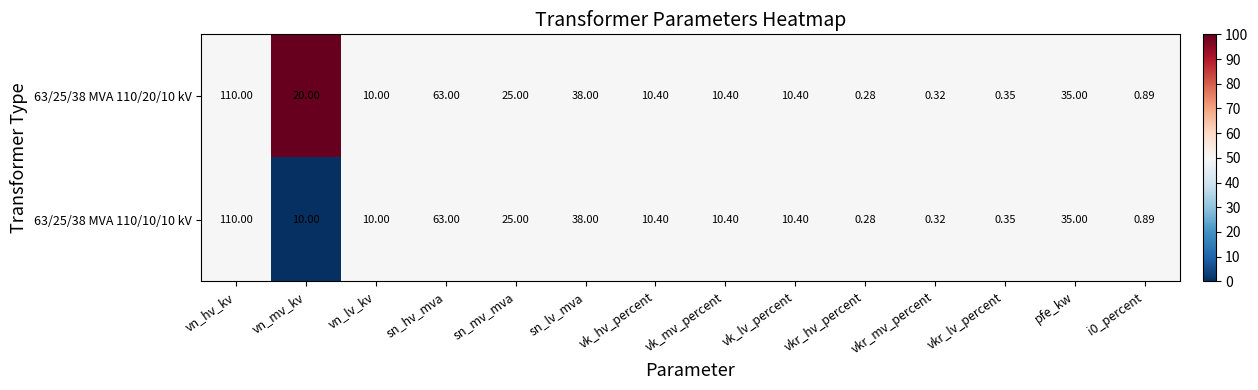

Which category has the highest value in the 63/25/38 MVA 110/20/10 kV series?

vn_hv_kv